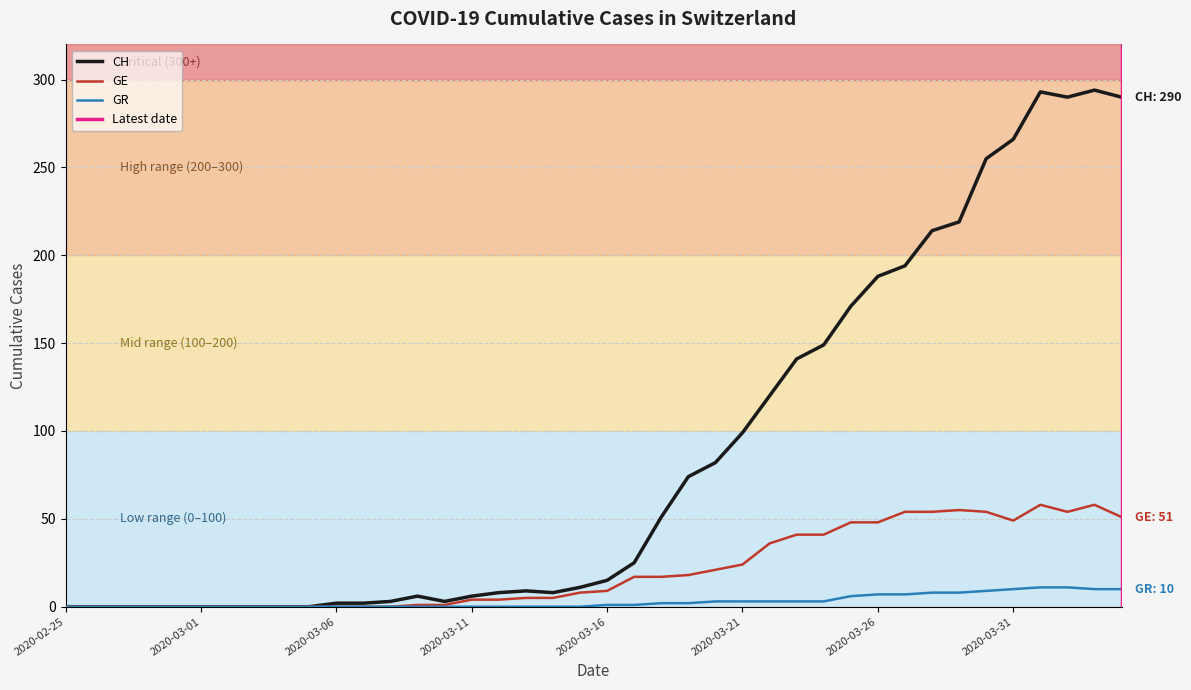

What is the greatest value displayed?

294